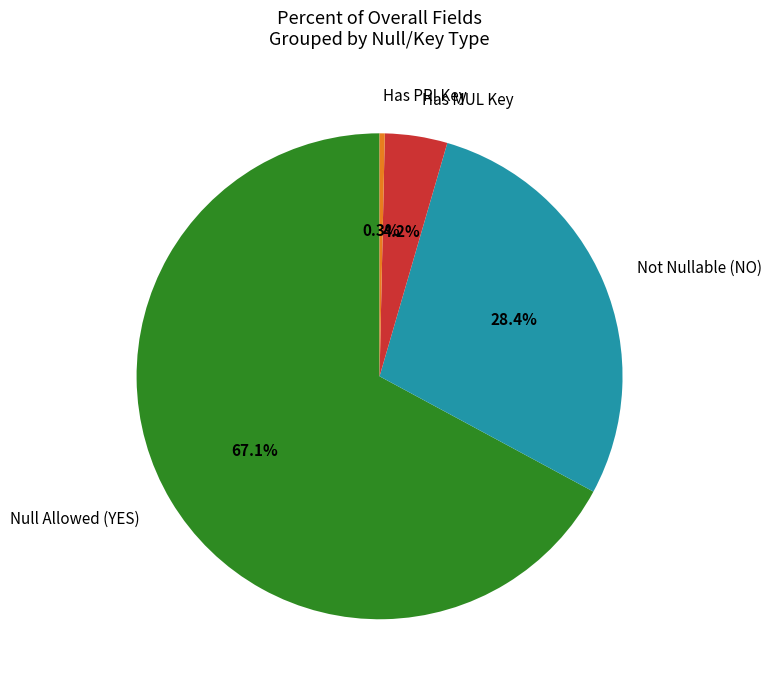

Which category has the smallest portion of the pie?

Has PRI Key